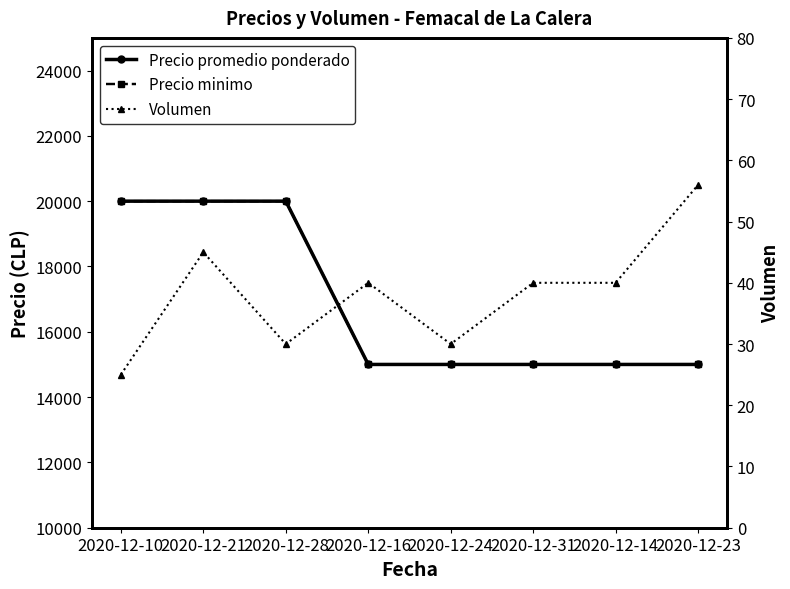

How many categories are shown in the chart?

8